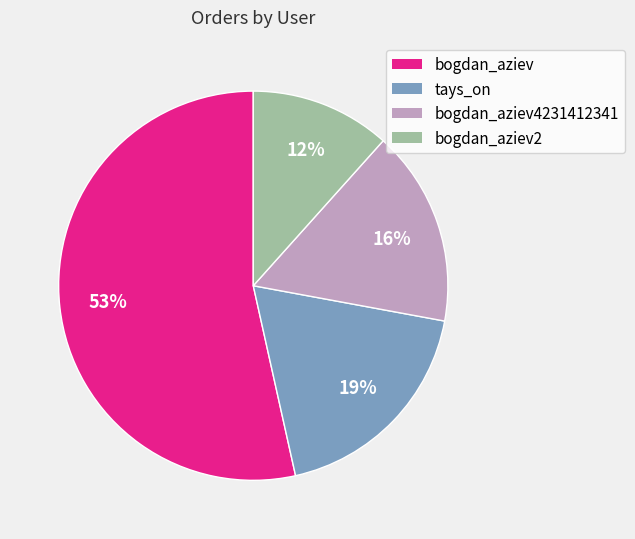

How many segments does this pie chart have?

4